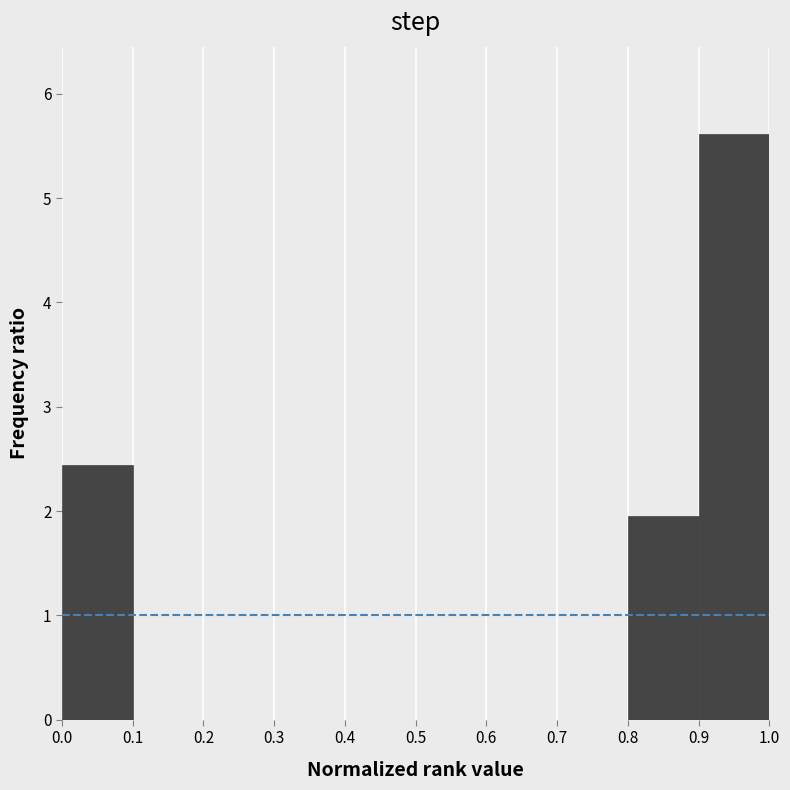

Reading left to right, list every bar in this chart as the range it spans on the x-axis followed by its height. The values are not printed on the chart, so give them approximately, as read against the axis.

0.0 to 0.1: 2.4
0.1 to 0.2: 0
0.2 to 0.3: 0
0.3 to 0.4: 0
0.4 to 0.5: 0
0.5 to 0.6: 0
0.6 to 0.7: 0
0.7 to 0.8: 0
0.8 to 0.9: 2.0
0.9 to 1.0: 5.6